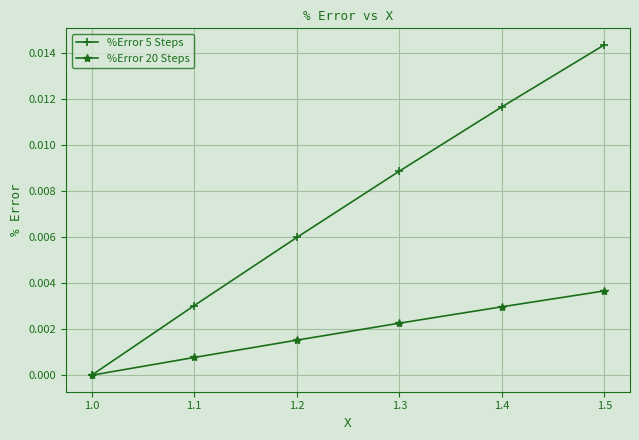

Is it true that %Error 5 Steps equals 0.0 at 1.5?

True